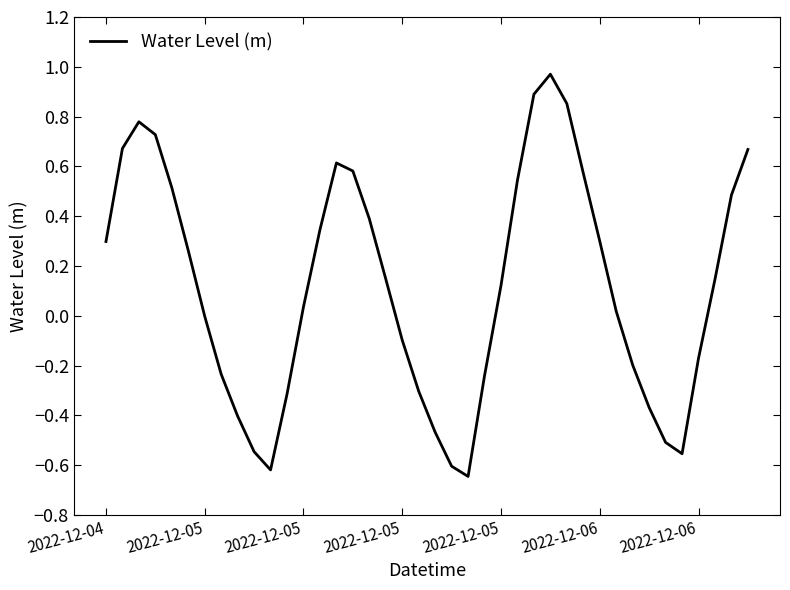

What is the difference between the maximum and minimum values?

1.6